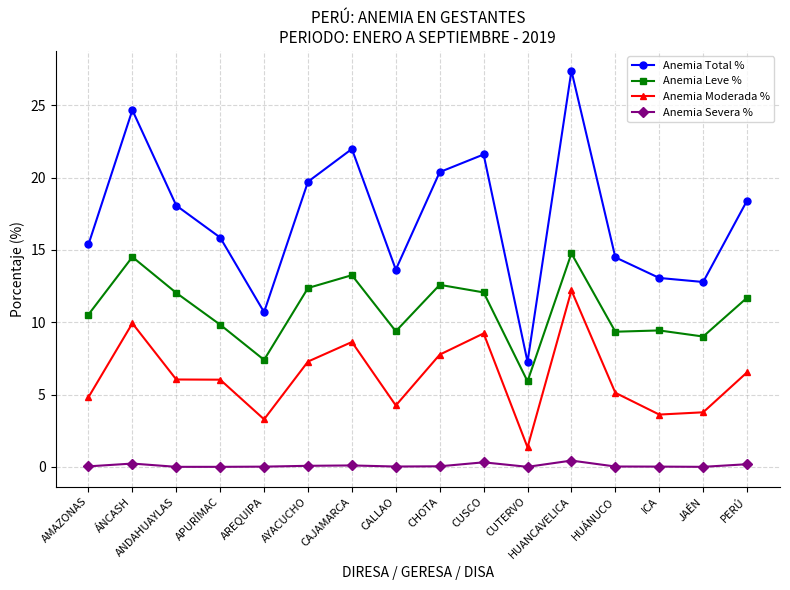

What is the maximum value shown in the chart?

27.4